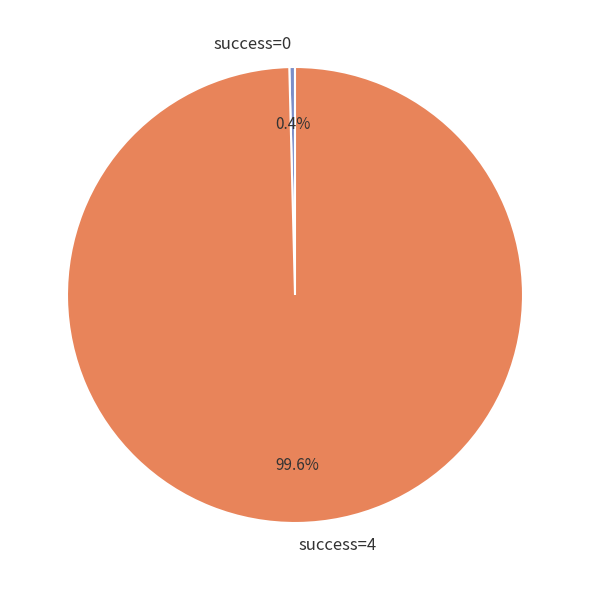

What is the largest slice in the pie chart?

success=4